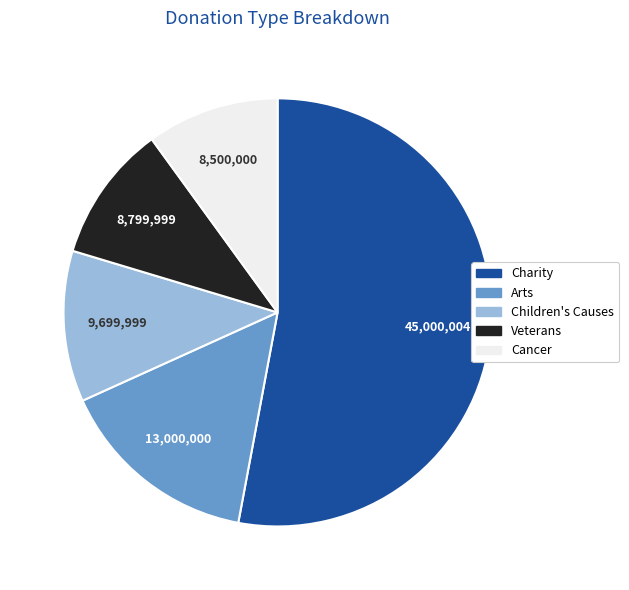

What is the ratio of the value at Arts to the value at Veterans?

1.5